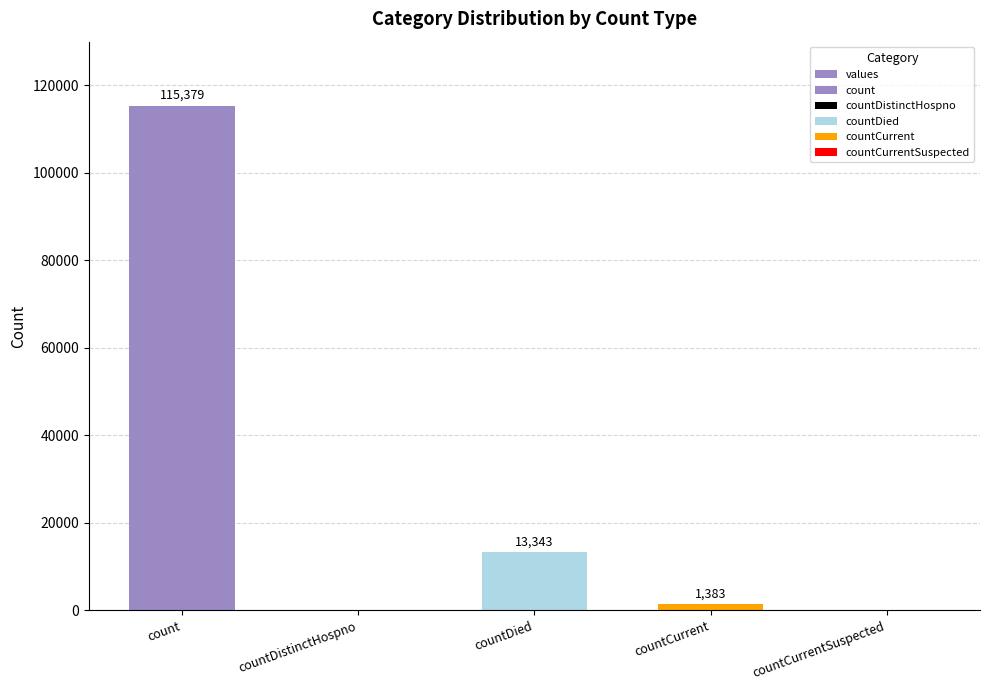

What is the difference between the maximum and minimum values?

115379